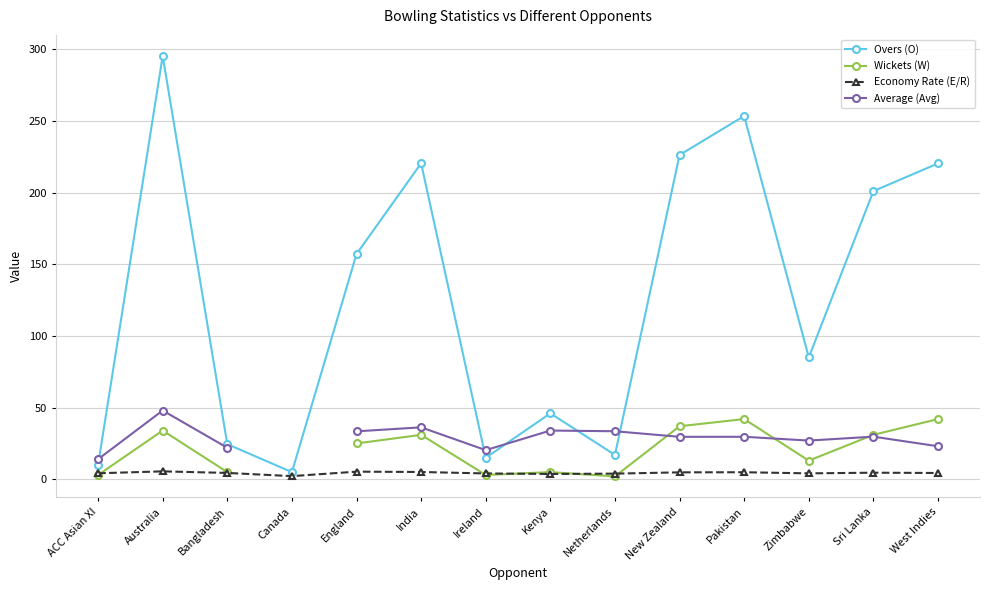

At which label does Overs (O) reach its minimum?

Canada